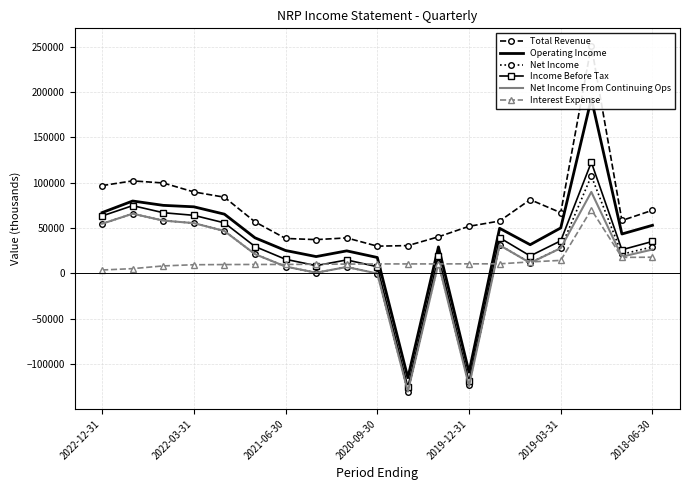

At how many categories does at least one series exceed 54753?

12